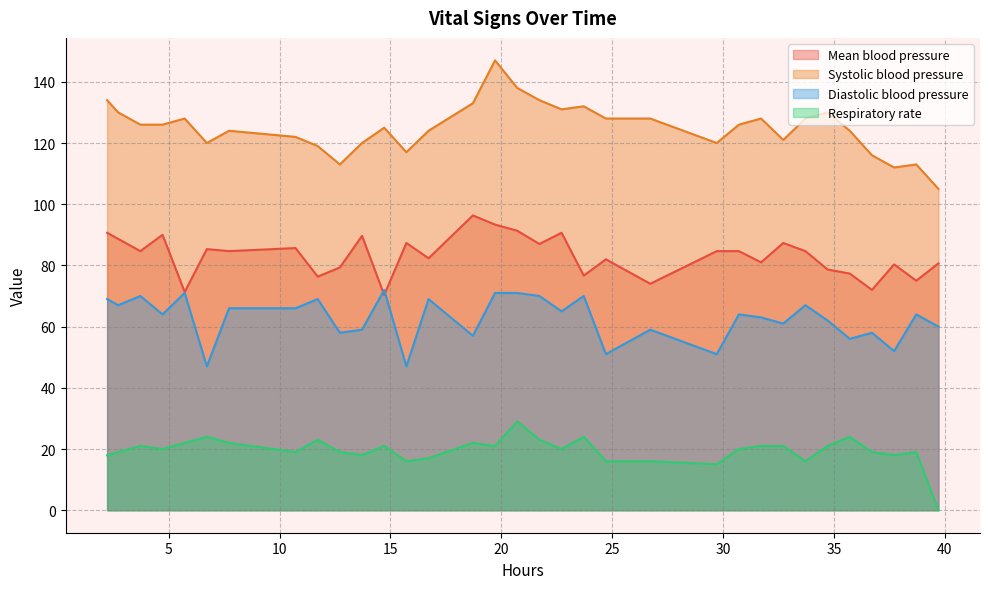

What is the difference between the highest and lowest values at 10?

105.0